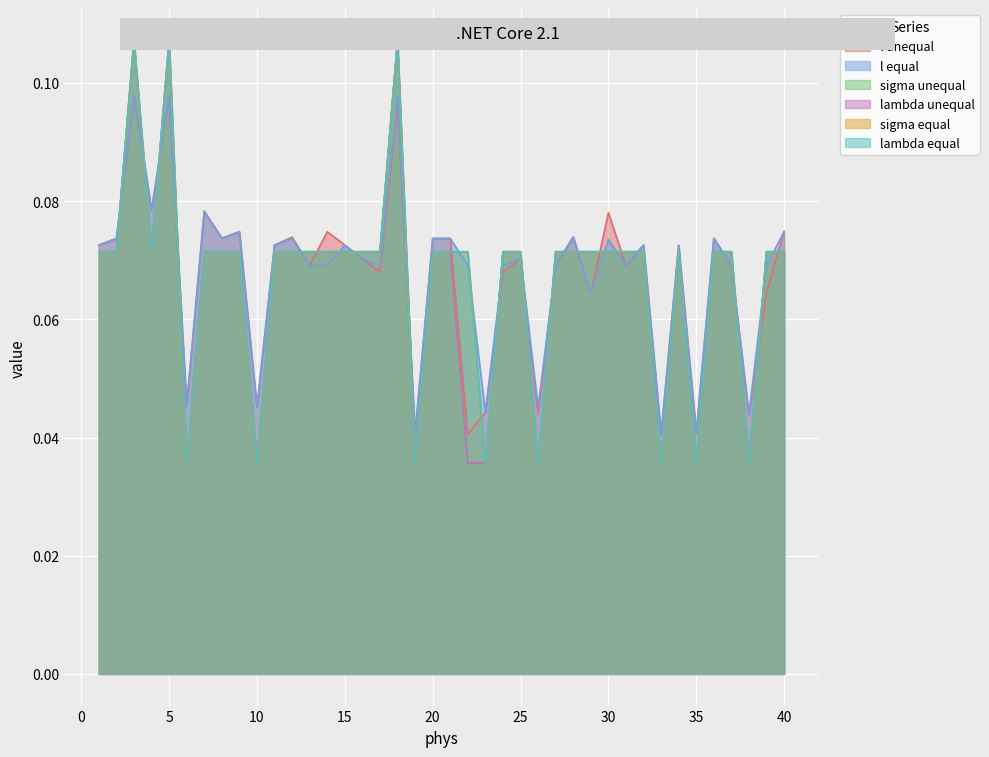

What is the value of the sigma equal point at the 15th from the left?

0.1